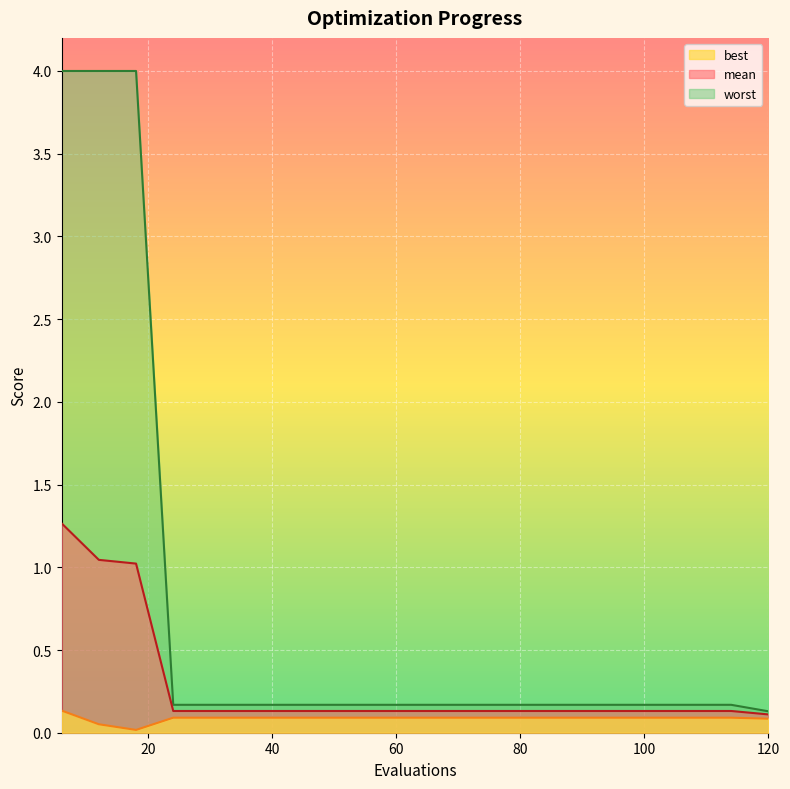

How many distinct data groups are displayed?

3